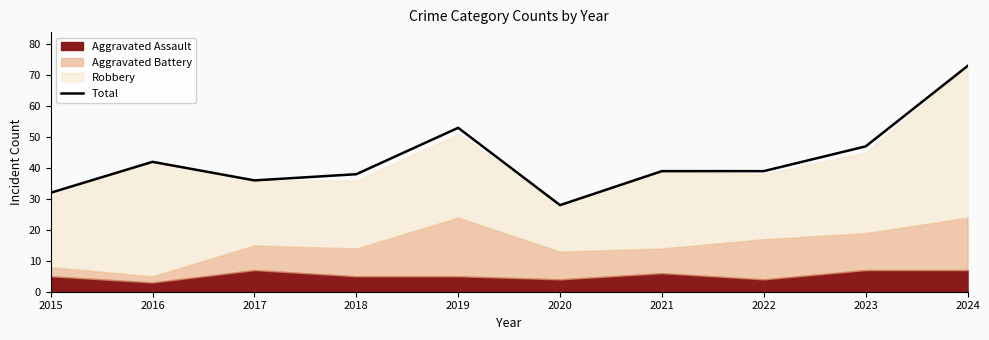

Between 2023 and 2016, which is larger?

2023